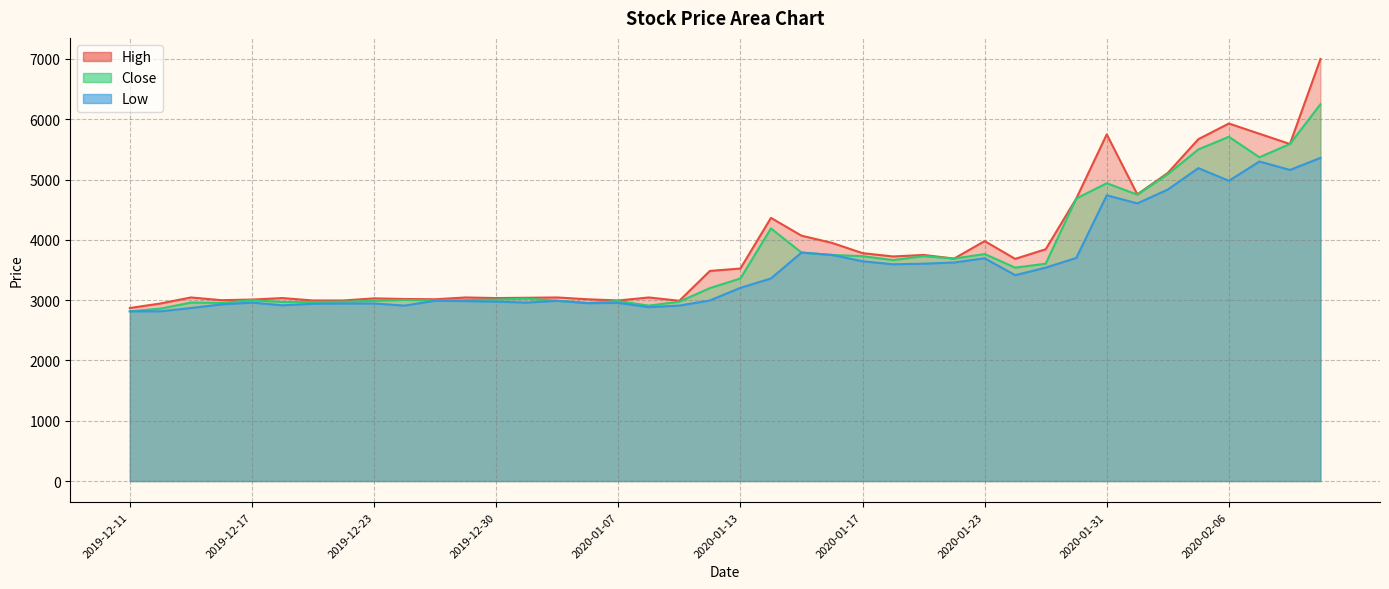

The value of Low at 2020-01-07 is 4079. True or false?

False